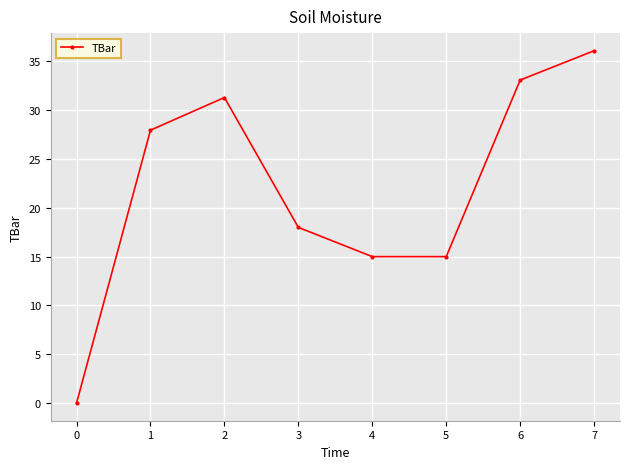

Count the number of categories in the chart.

8